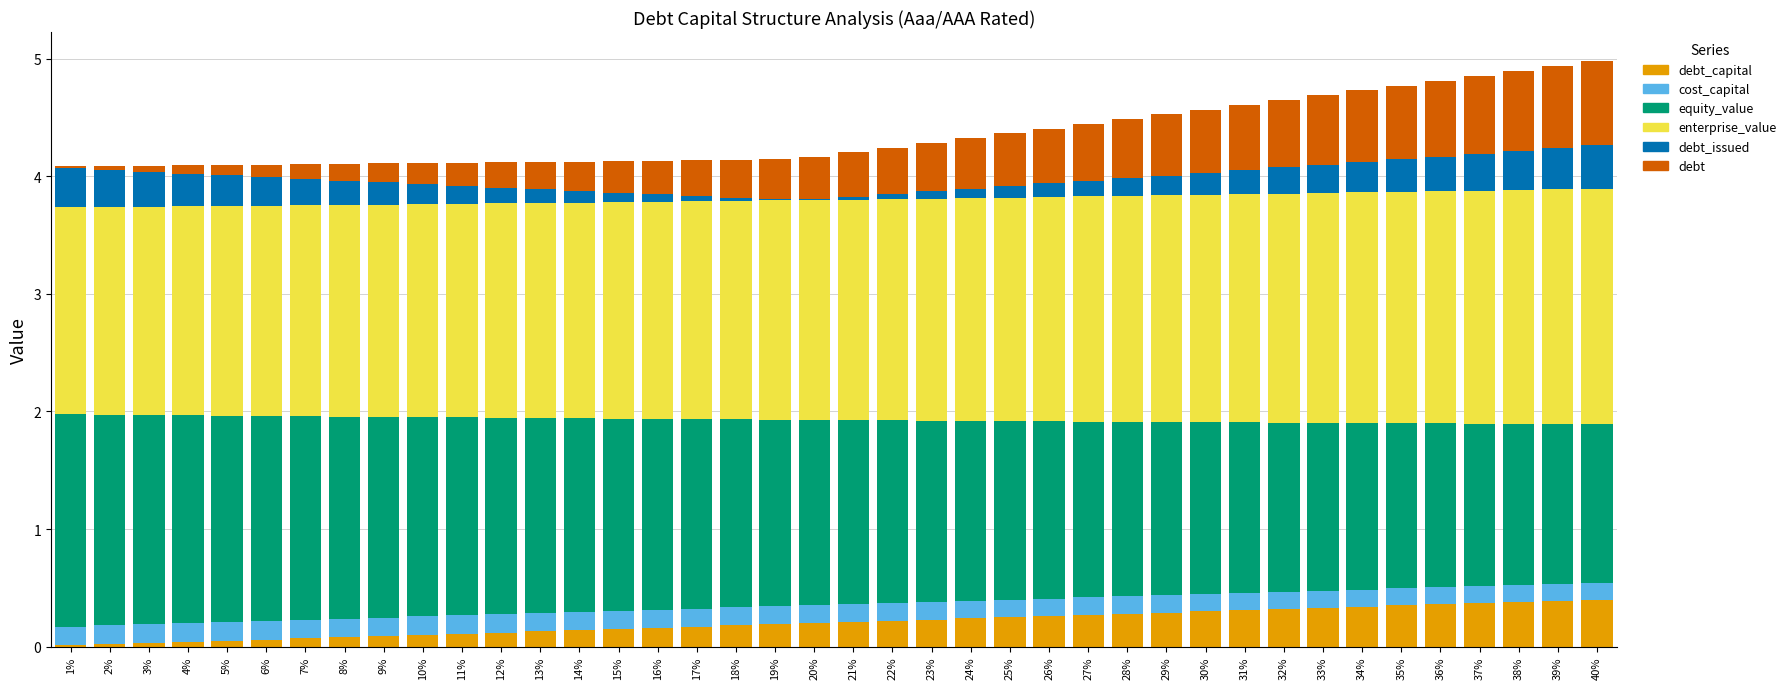

The value of debt_issued at 16% is 0.1. True or false?

False